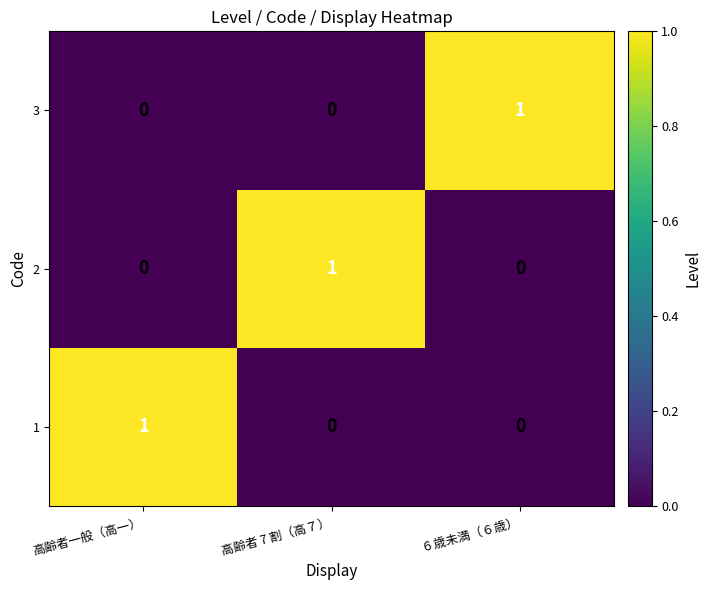

How many 3 values are between 0 and 1?

3